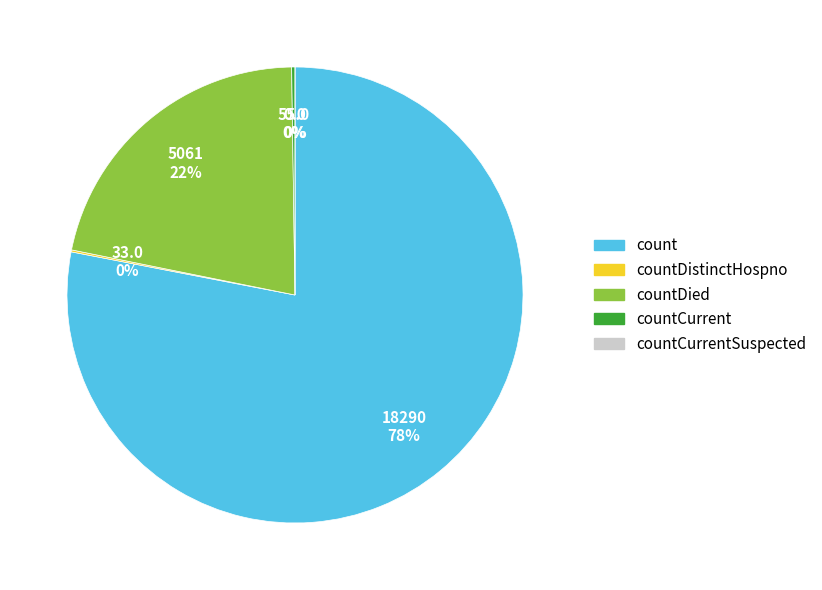

Between countCurrentSuspected and countDistinctHospno, which is larger?

countDistinctHospno